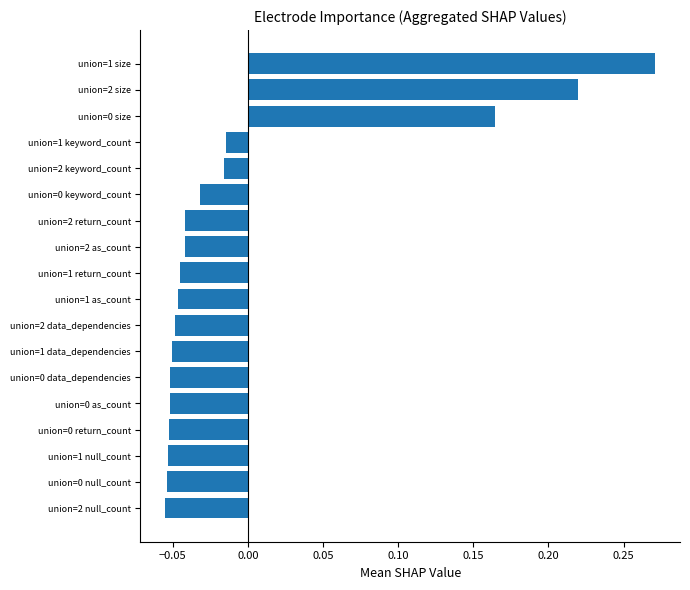

The value at union=1 data_dependencies is -0.0. True or false?

False